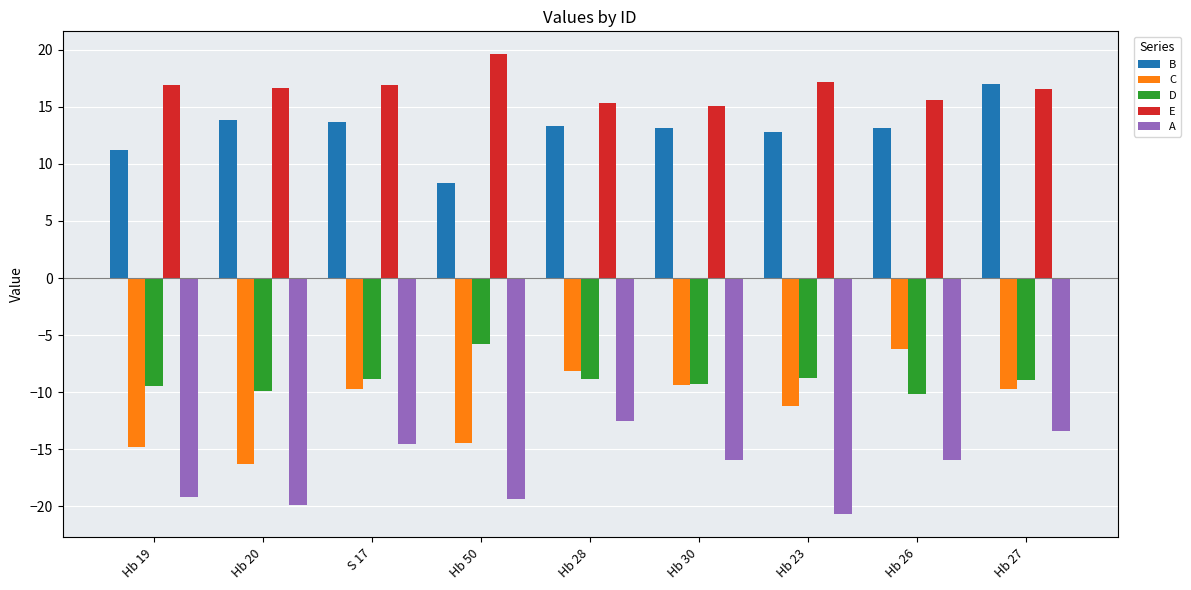

Which label corresponds to the largest value in the chart?

Hb 50